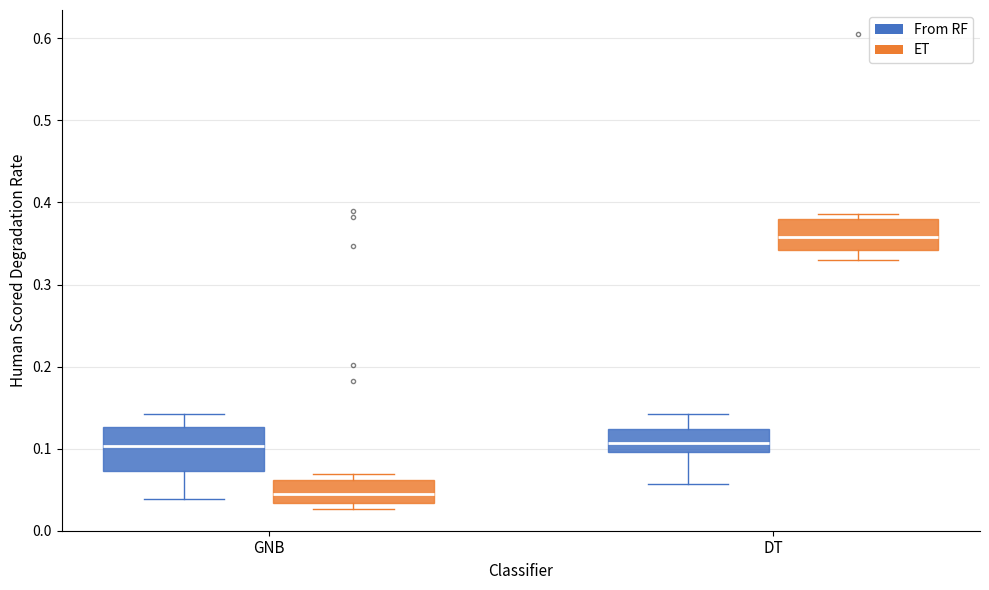

Reading left to right, read every box against the y-axis: the position of its median line, the range the box covers, and the ends of its whiskers. The values are not printed on the chart, so give them approximately, as read against the axis.

GNB (From RF): median 0.10, box 0.07 to 0.13, whiskers 0.04 to 0.14
GNB (ET): median 0.05, box 0.03 to 0.06, whiskers 0.03 (just below the box's lower edge) to 0.07
DT (From RF): median 0.11, box 0.10 to 0.12, whiskers 0.06 to 0.14
DT (ET): median 0.36, box 0.34 to 0.38, whiskers 0.33 to 0.39